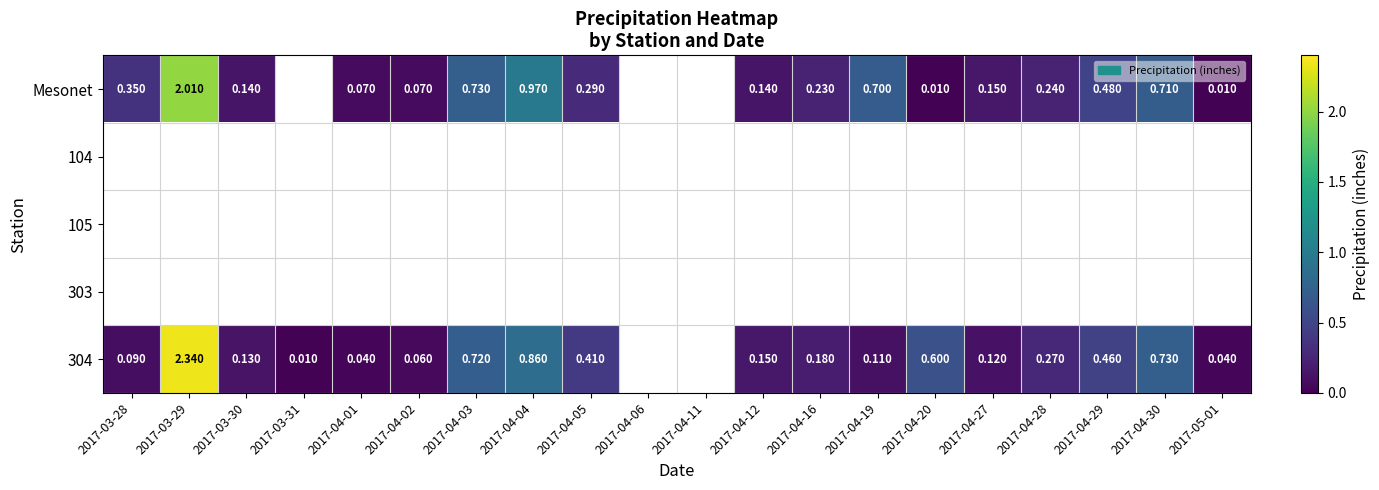

What is the difference between the maximum and minimum values in the Mesonet series?

2.0